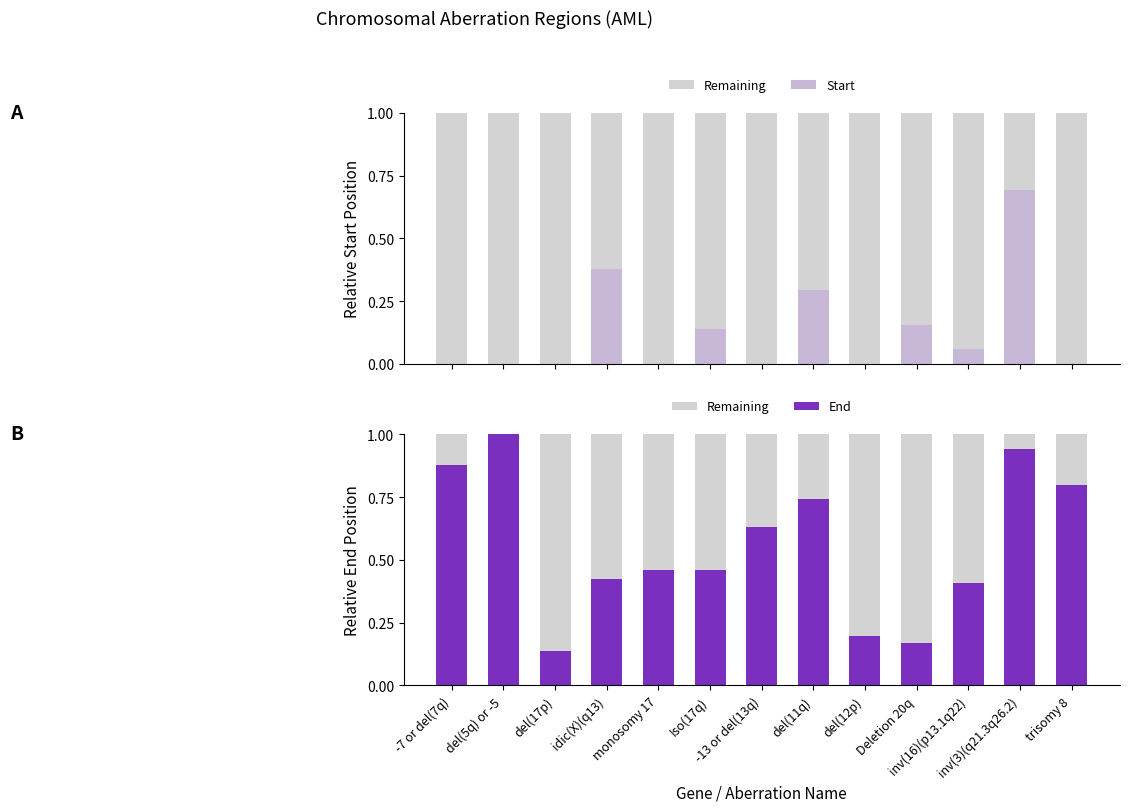

What position from the left is del(17p)?

3